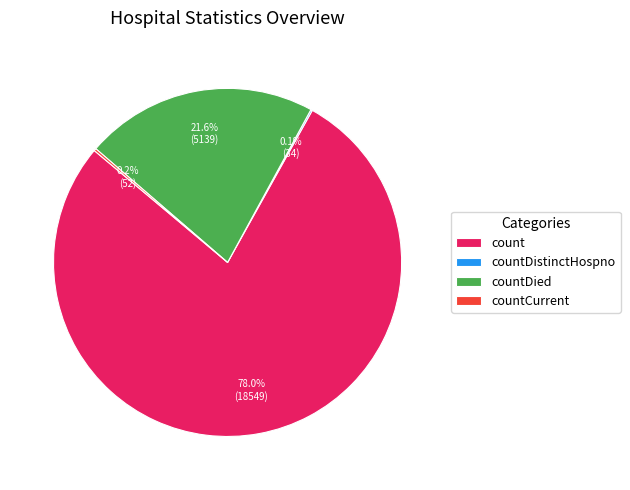

What percentage is the count slice, to the nearest percent?

78%